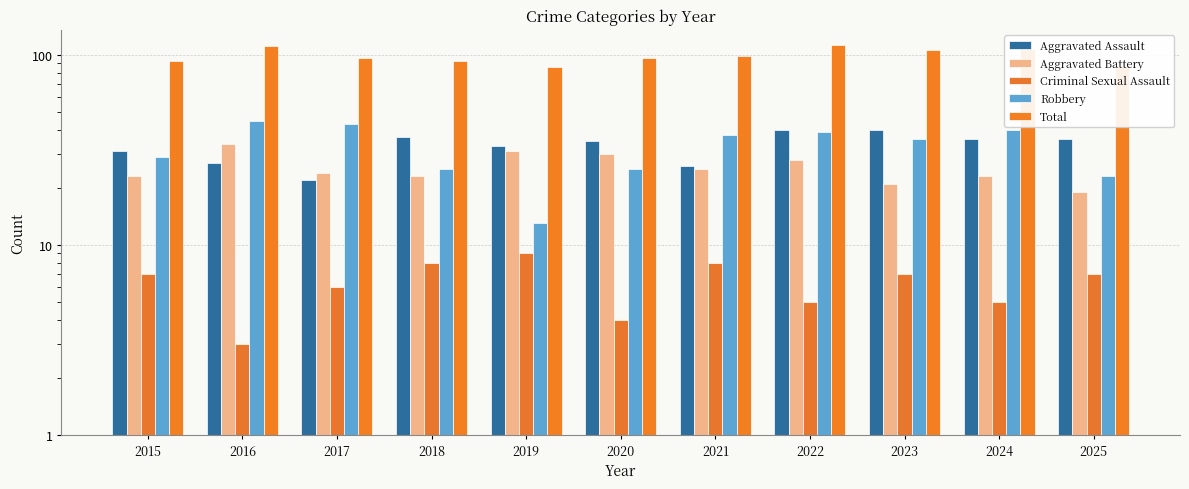

Which series has the widest spread of values?

Robbery